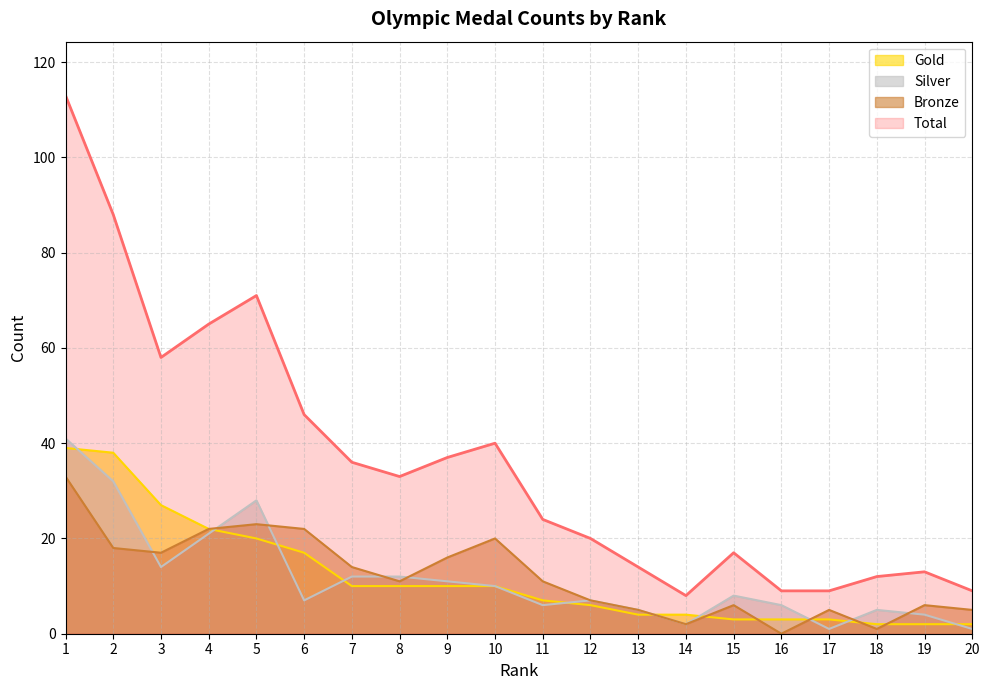

True or false: Silver and Gold cross at least once.

True